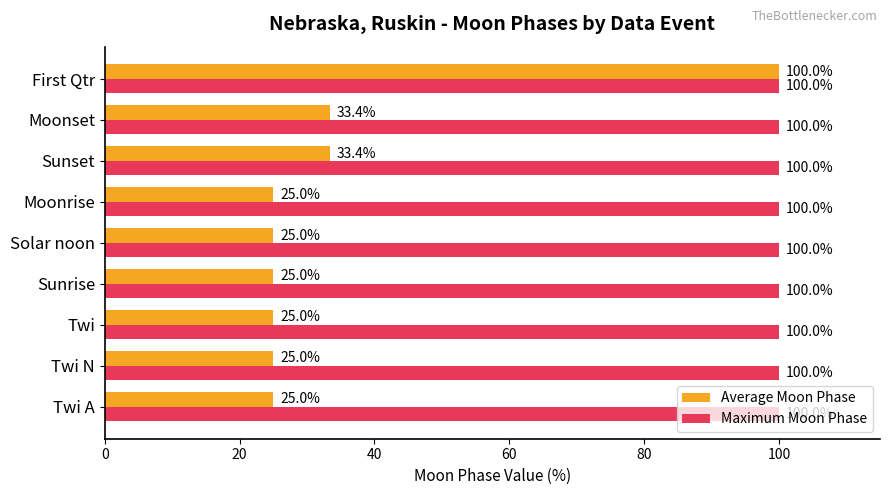

At which category is the sum across all series the highest?

First Qtr